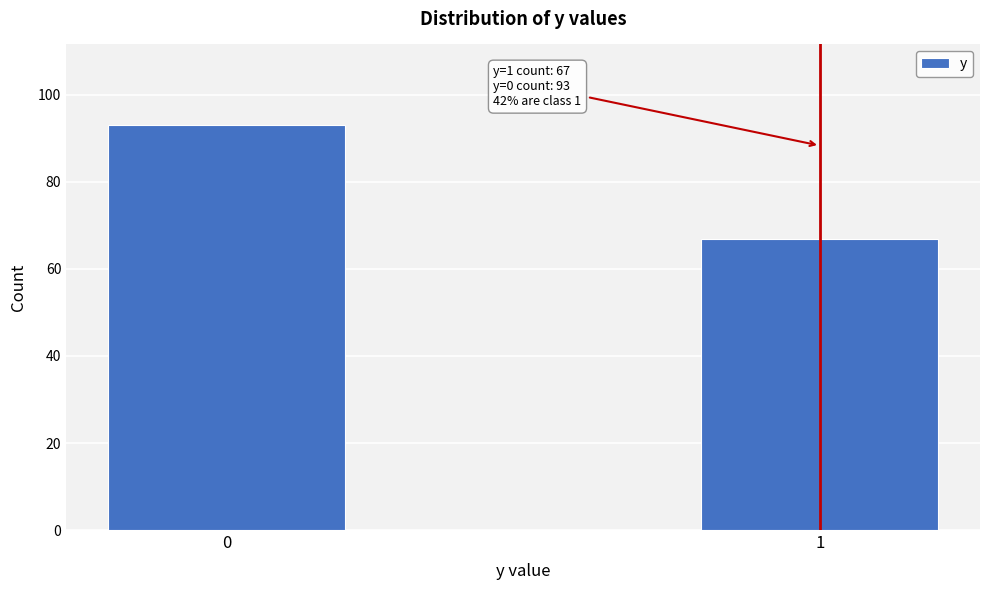

Reading right to left, transcribe all the data shown in this chart.

67	93